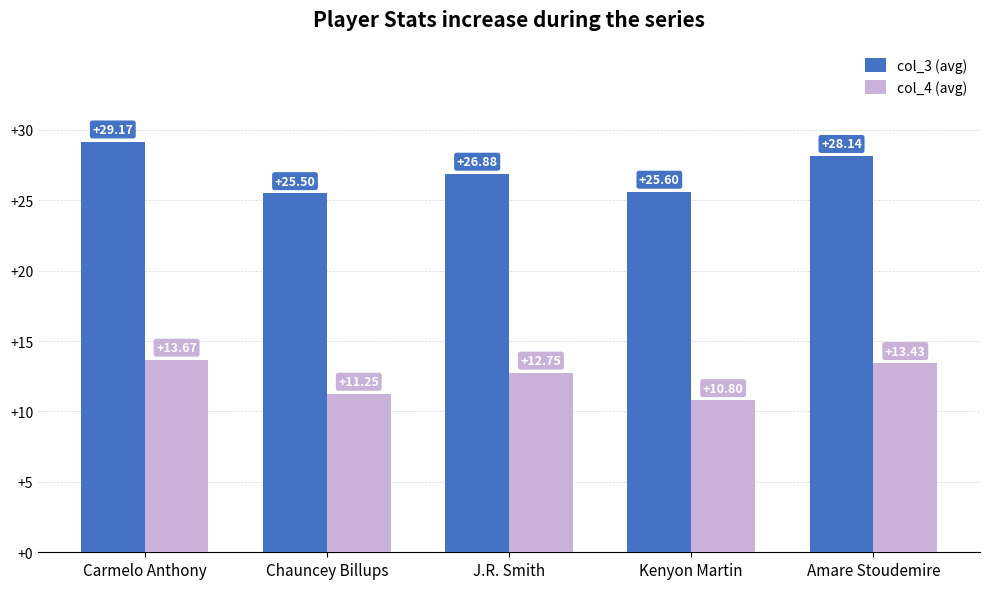

Rank the series by their maximum value, from lowest to highest.

col_4 (avg), col_3 (avg)